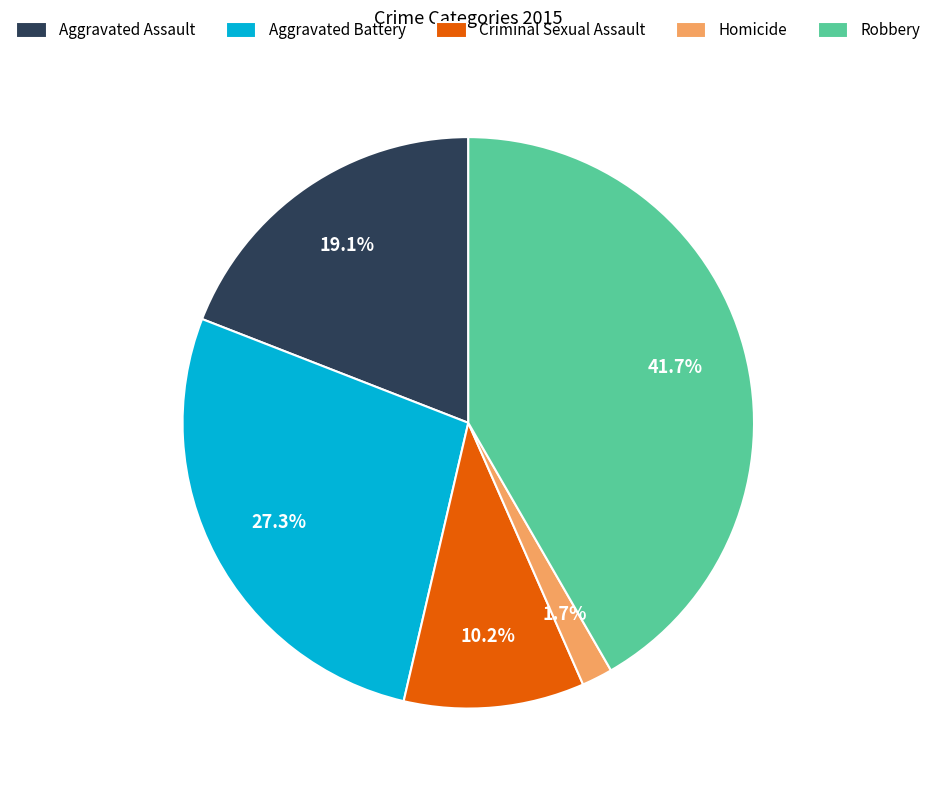

Count the number of slices in the pie.

5